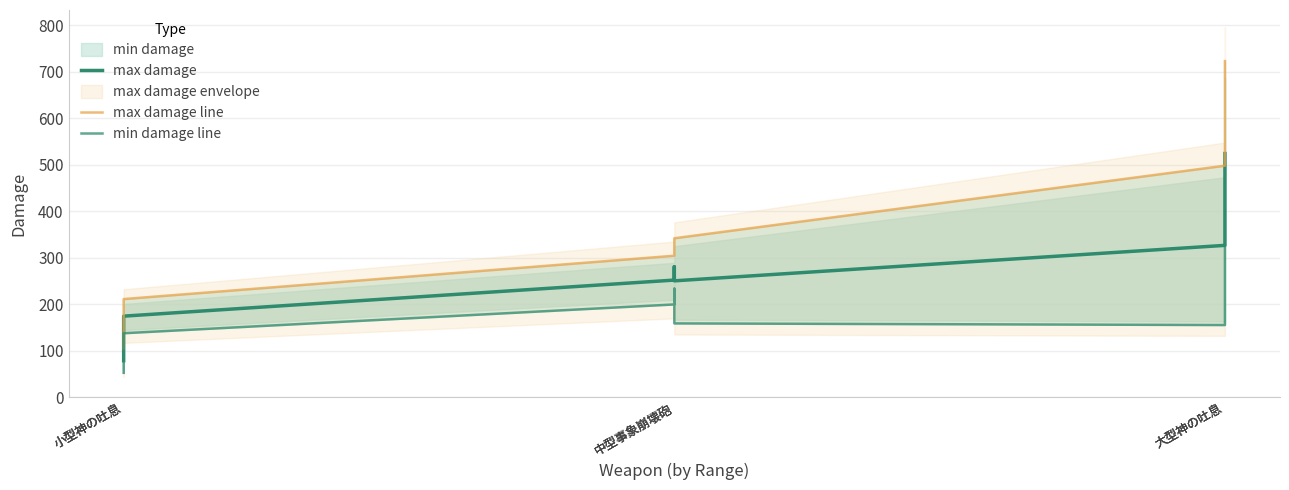

Where does the min damage line series first go above 158?

中型事象崩壊砲